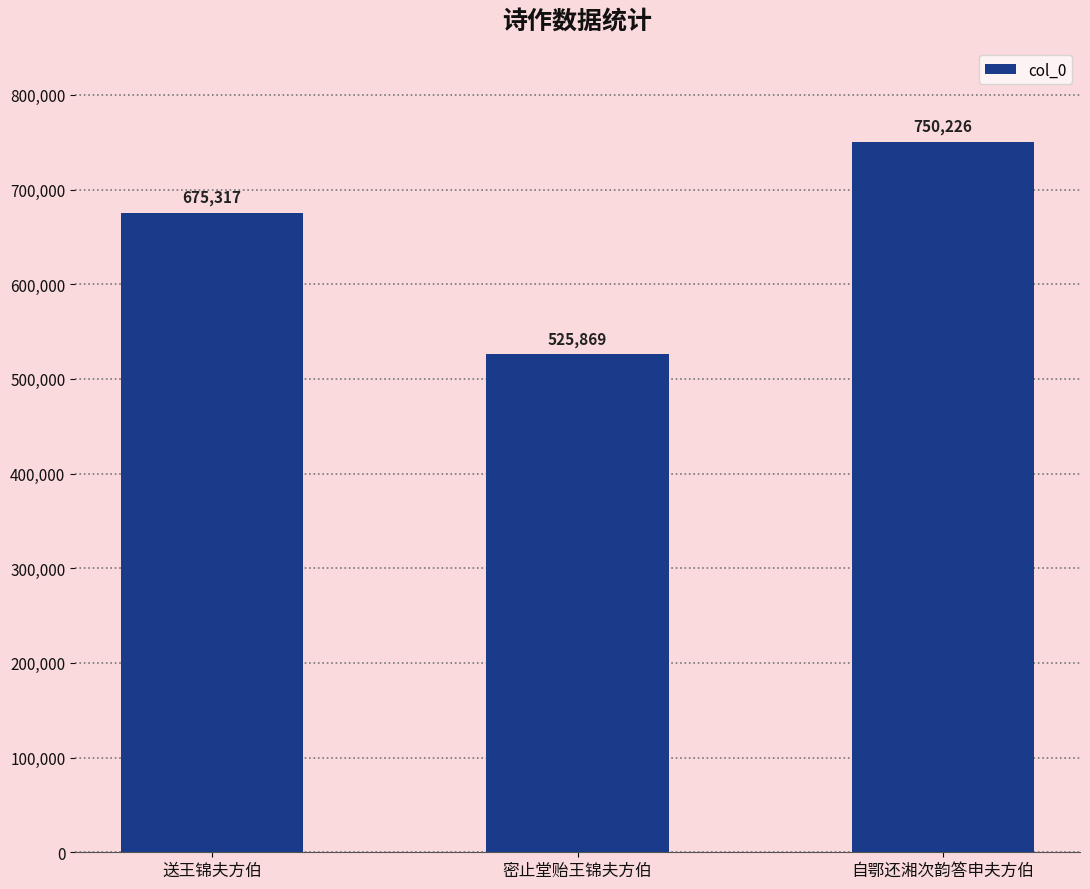

Does the chart contain stacked bars?

No